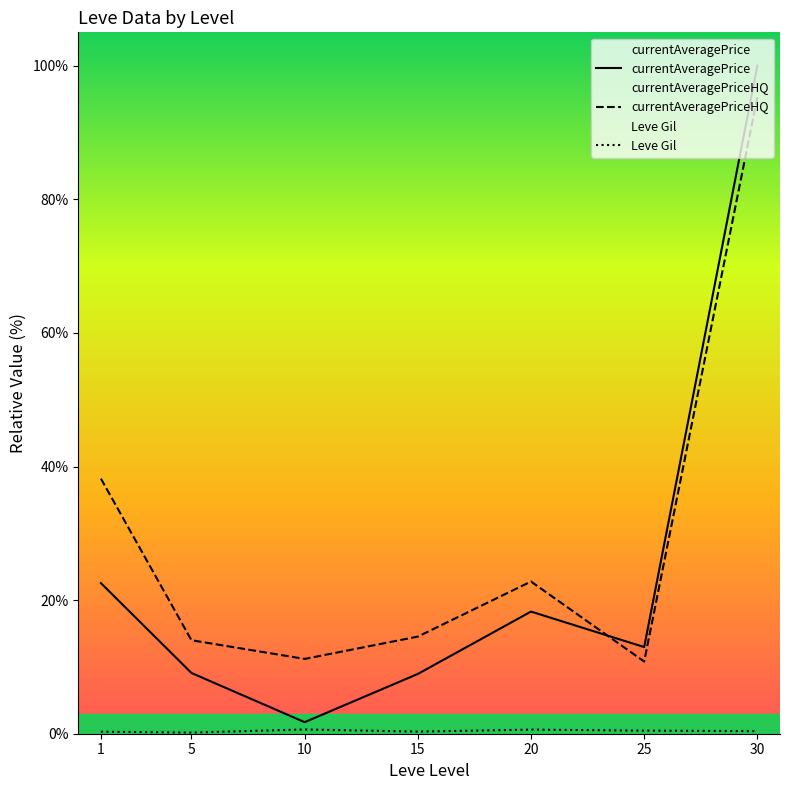

In currentAveragePrice, how many points are higher than both neighbors (excluding endpoints)?

1